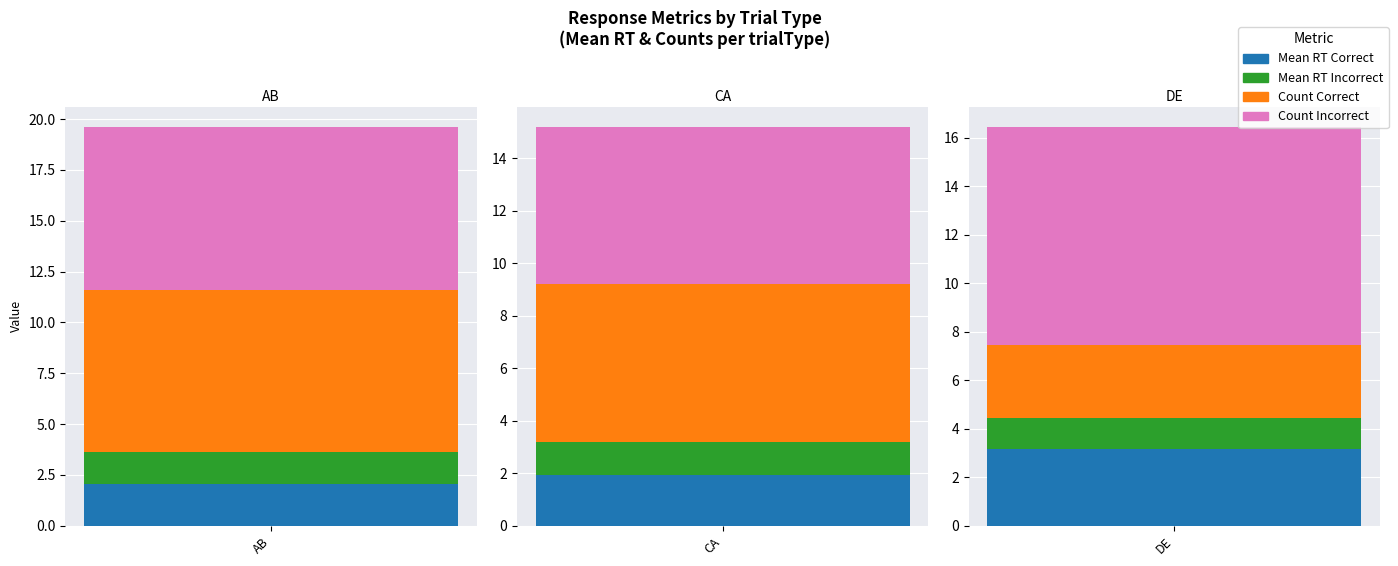

At how many categories does at least one series exceed 1?

3